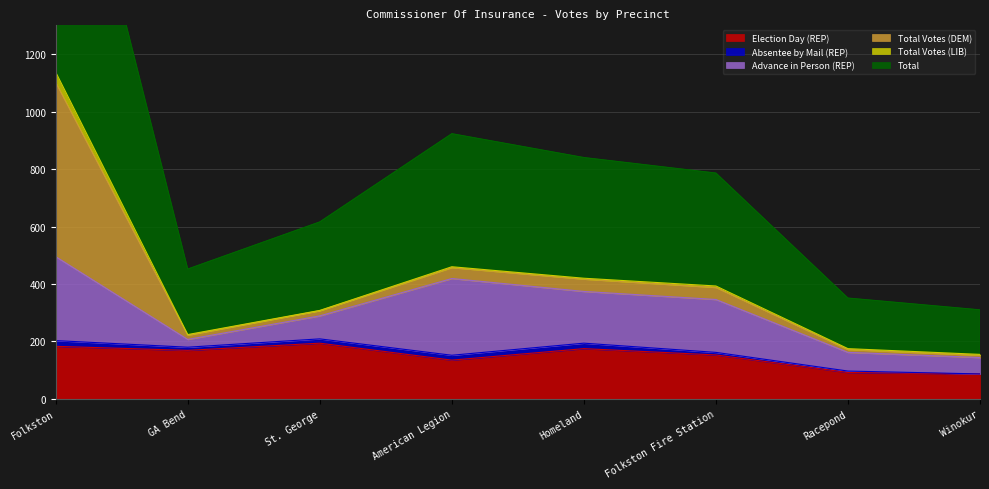

What is the sum of all Election Day (REP) values?

1188